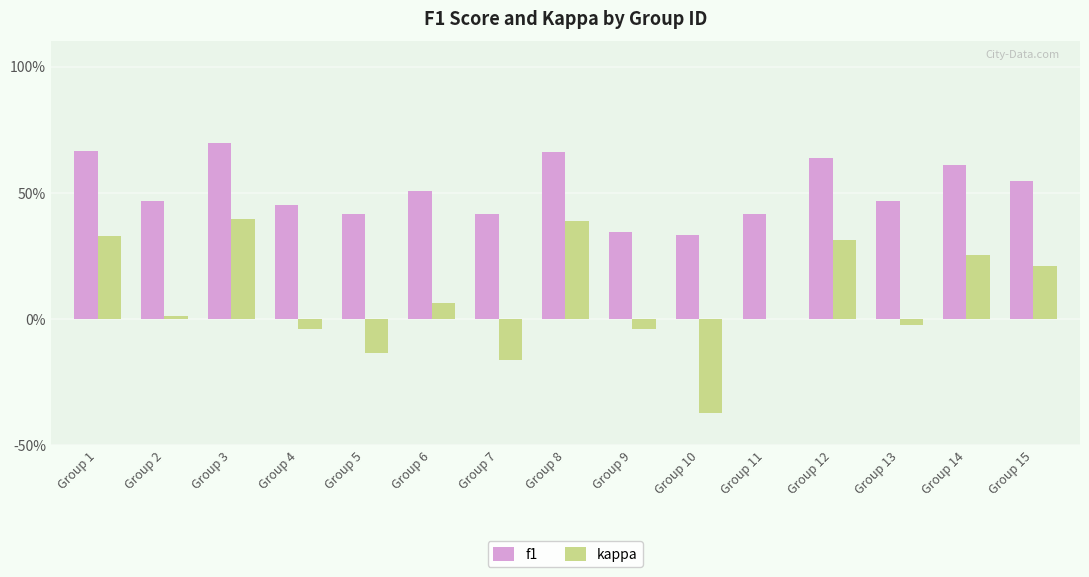

What is the greatest value displayed?

0.7